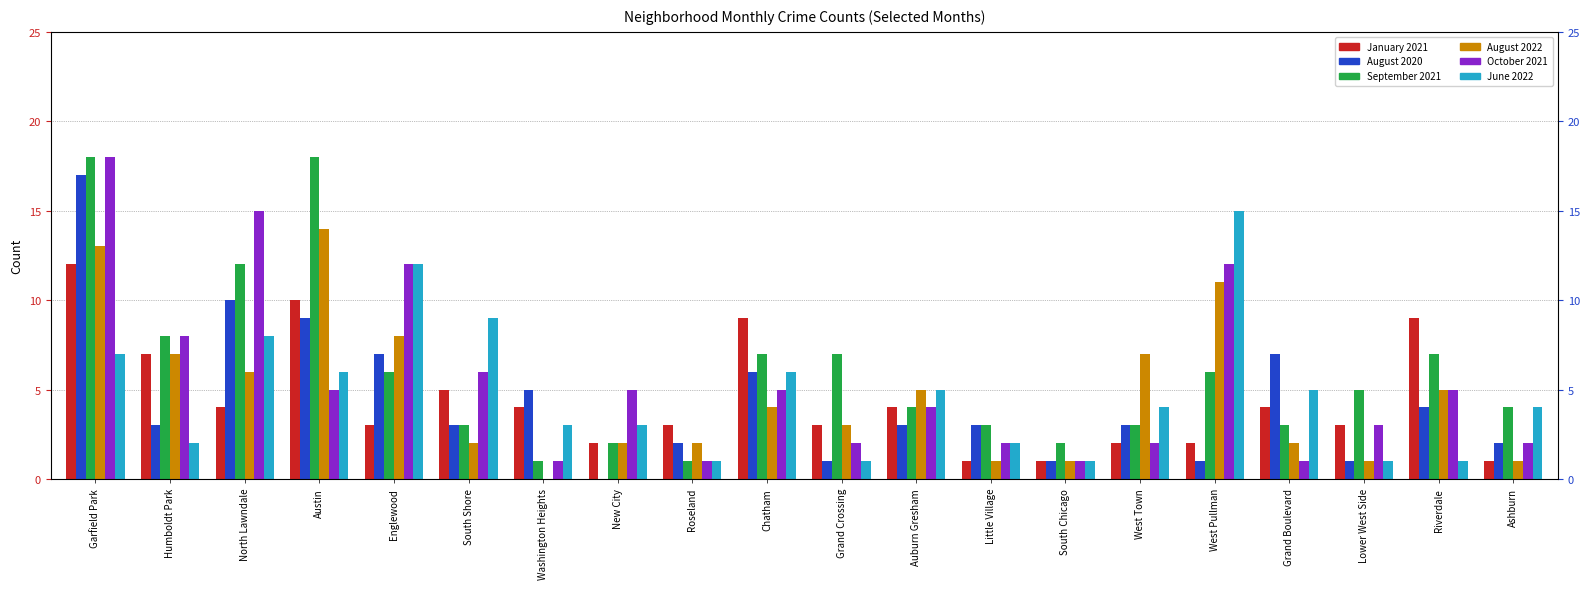

Is the value of October 2021 at Roseland greater than the value of August 2022 at South Chicago?

No